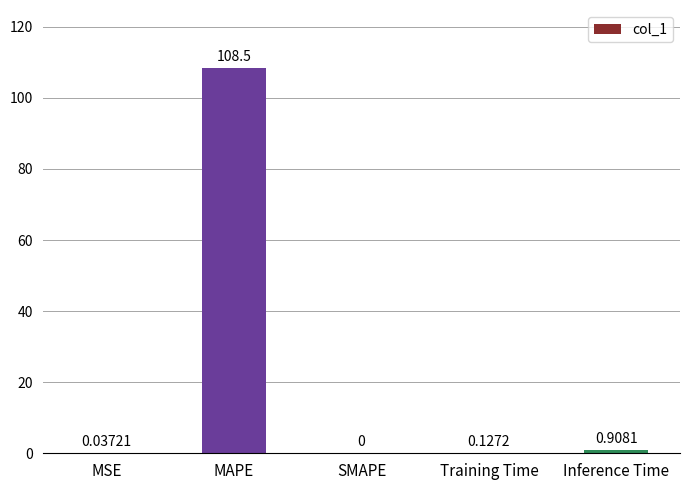

Between MSE and Inference Time, which is larger?

Inference Time